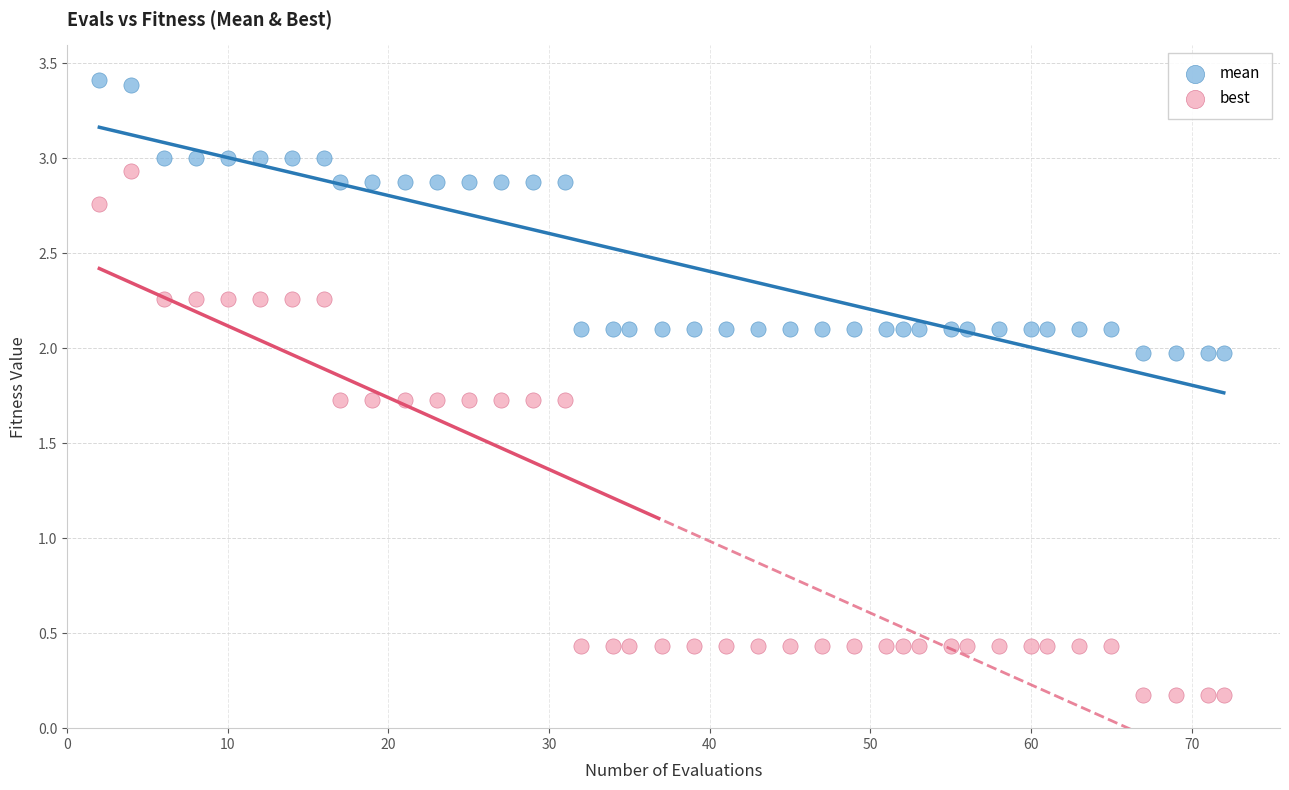

Across all data points, what is the range of Y values (max minus min)?

3.2